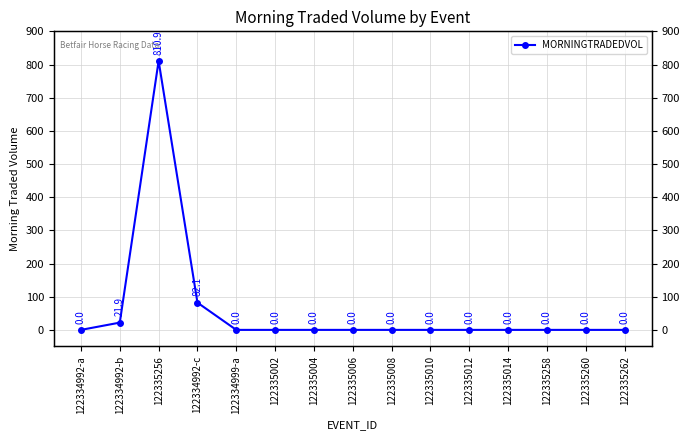

How many positive values are there?

3